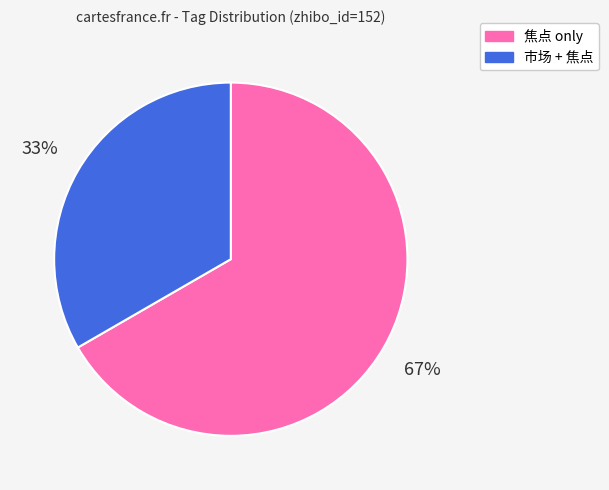

Which slice is the largest?

焦点 only